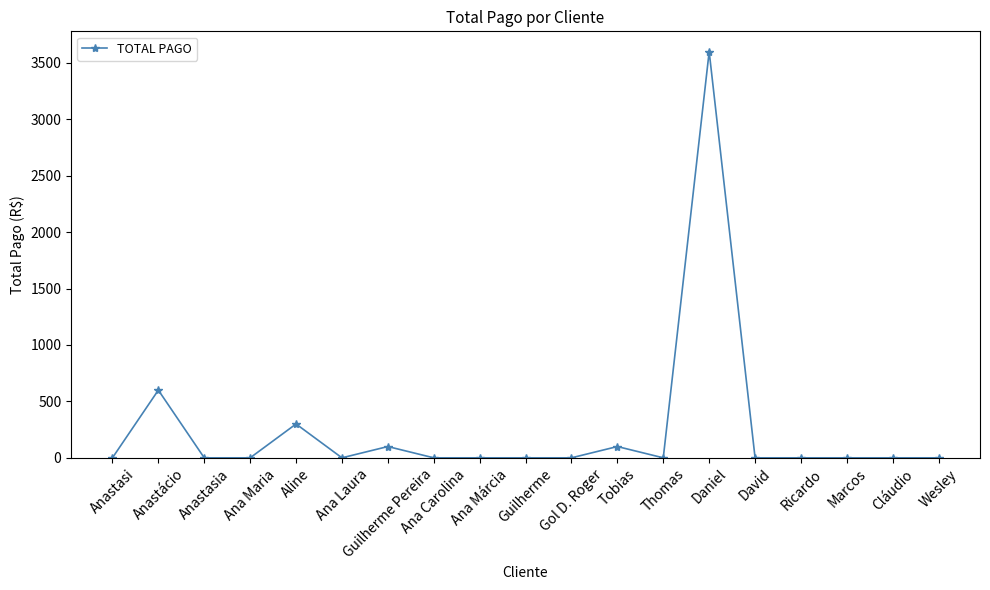

What is the label of the 13th point from the right?

Guilherme Pereira